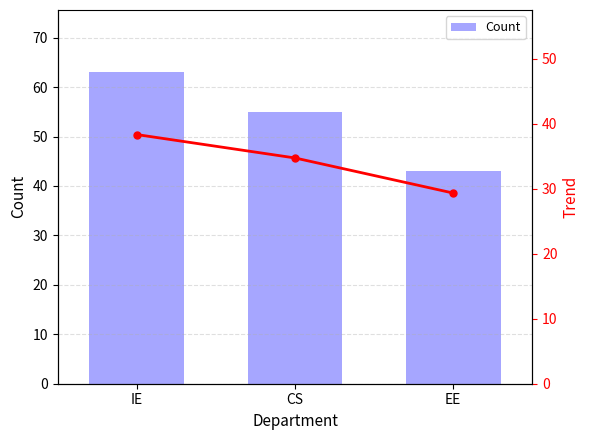

Does the chart contain stacked bars?

No